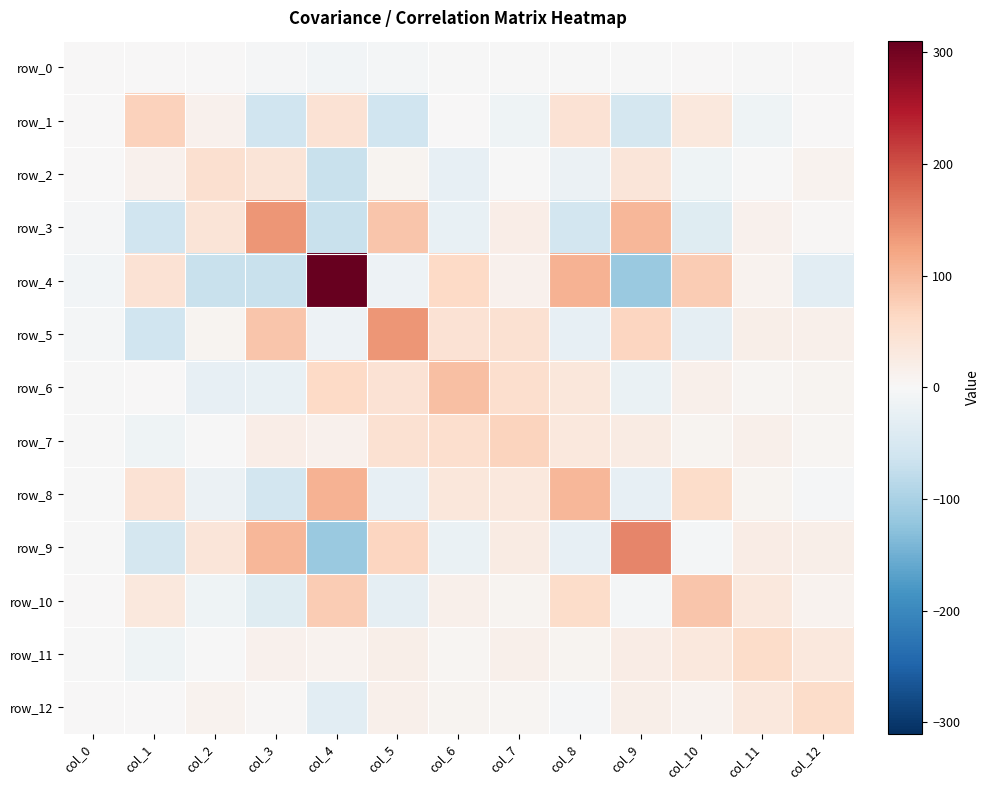

Which series has the largest range (max minus min)?

row_4